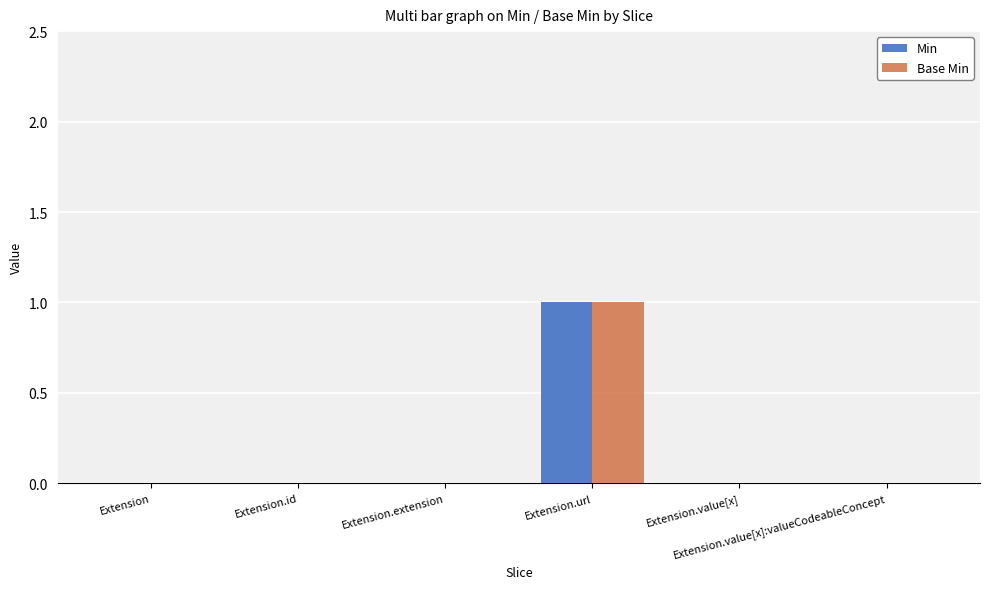

The Min series shows 0 at Extension. True or false?

True